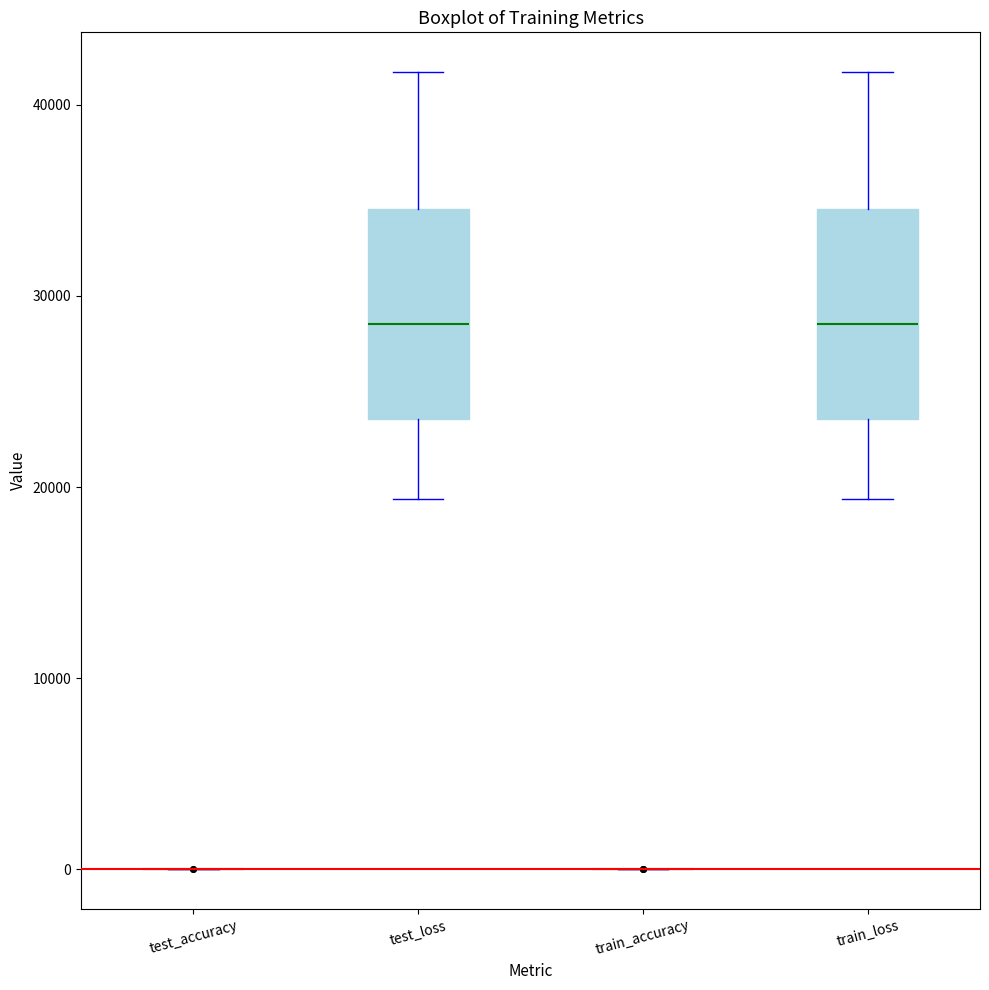

Reading left to right, read every box against the y-axis: the position of its median line, the range the box covers, and the ends of its whiskers. The values are not printed on the chart, so give them approximately, as read against the axis.

test_accuracy: box collapsed to a line at 0, whiskers 0 to 0
test_loss: median 29000, box 24000 to 35000, whiskers 19000 to 42000
train_accuracy: box collapsed to a line at 0, whiskers 0 to 0
train_loss: median 29000, box 24000 to 35000, whiskers 19000 to 42000